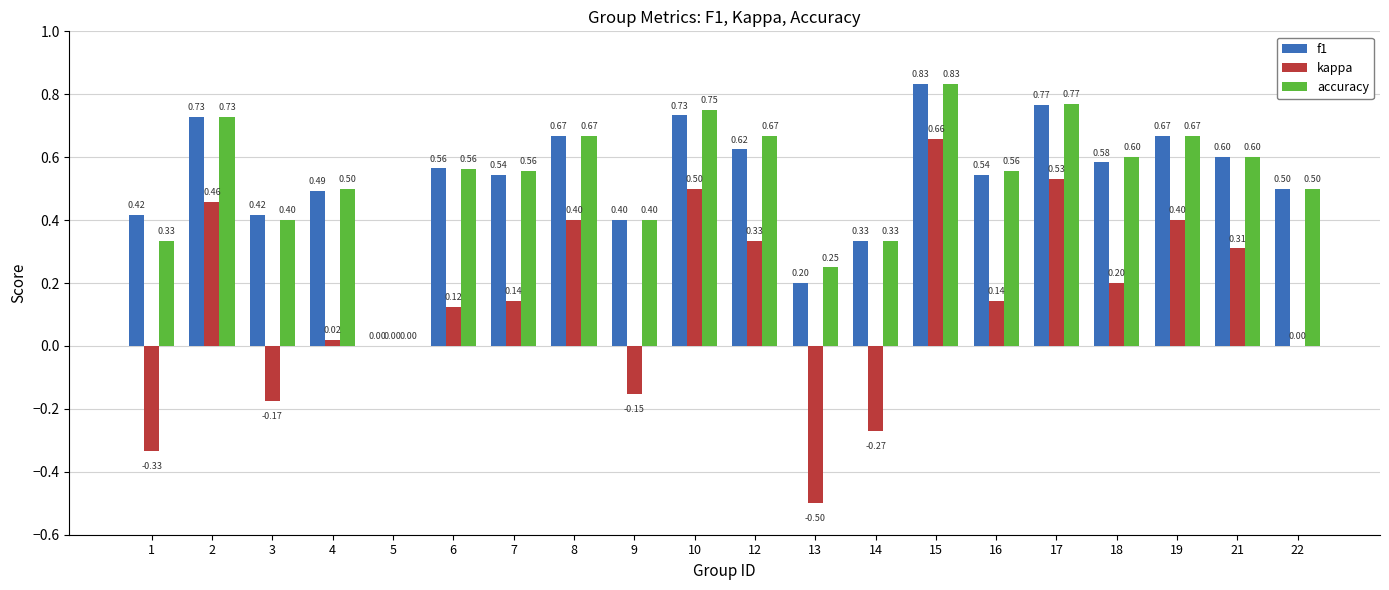

What is the approximate value of kappa at 10?

0.5